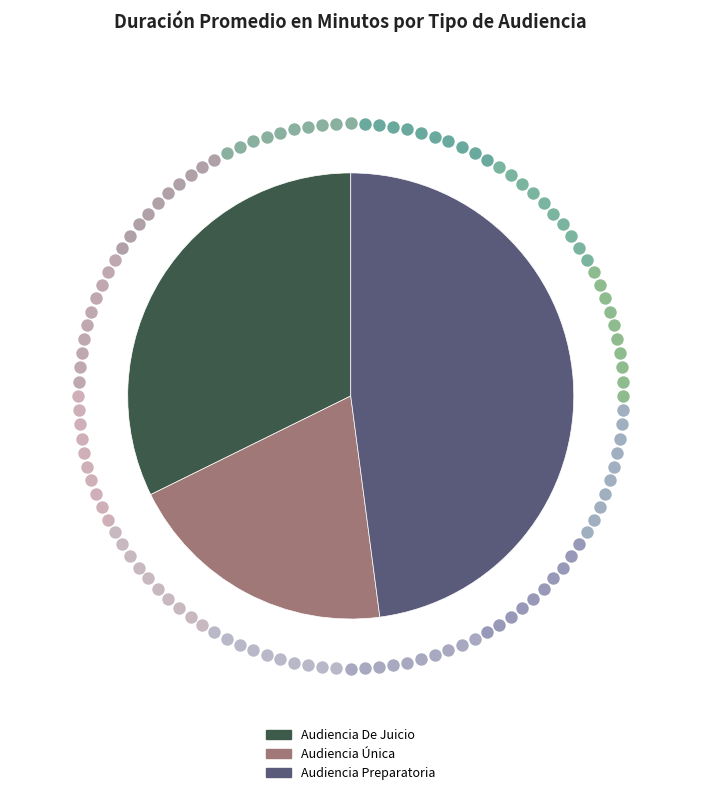

What portion of the pie excludes Audiencia De Juicio?

67.7%